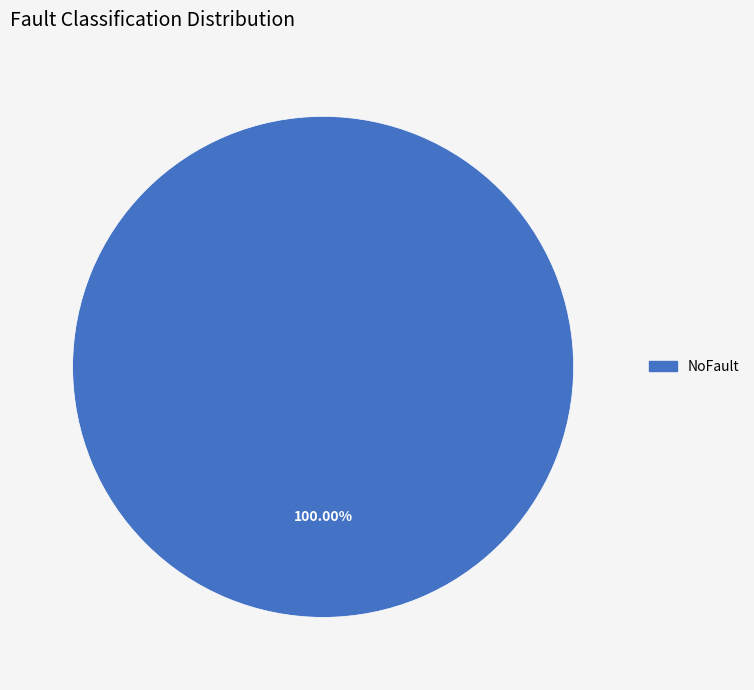

Is there any slice that represents more than half of the pie?

Yes